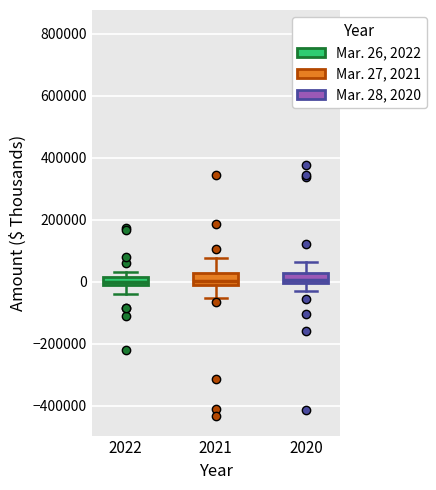

Where is the upper edge of the box at x = 2021 on the y-axis? The values are not printed on the chart, so give them approximately, as read against the axis.

20000